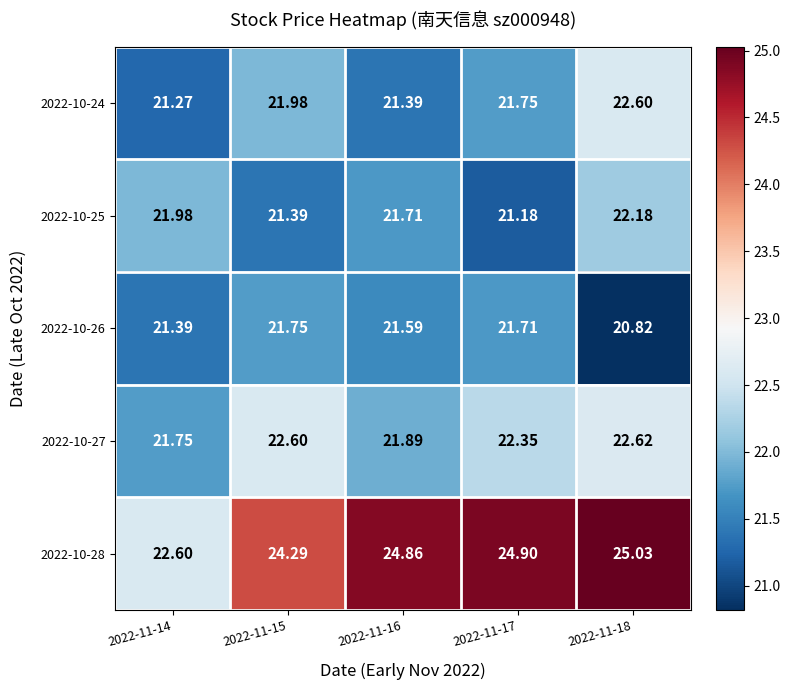

How many categories are shown in the chart?

5